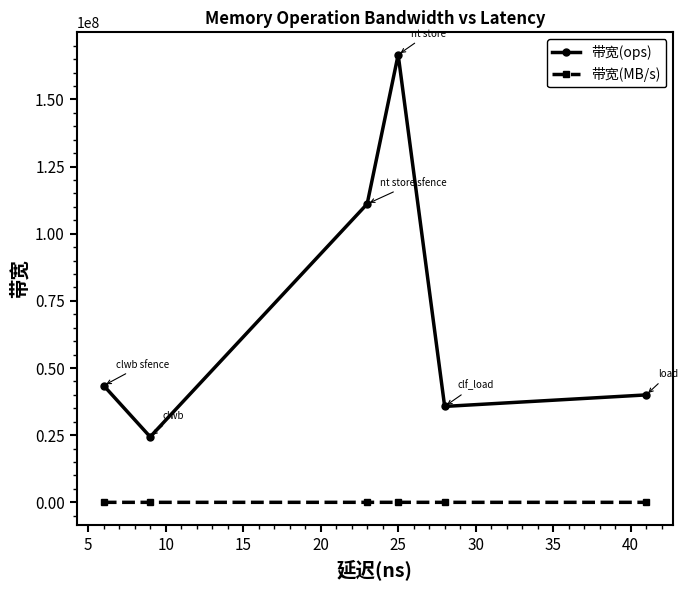

Is this an area chart (filled region under the line)?

No